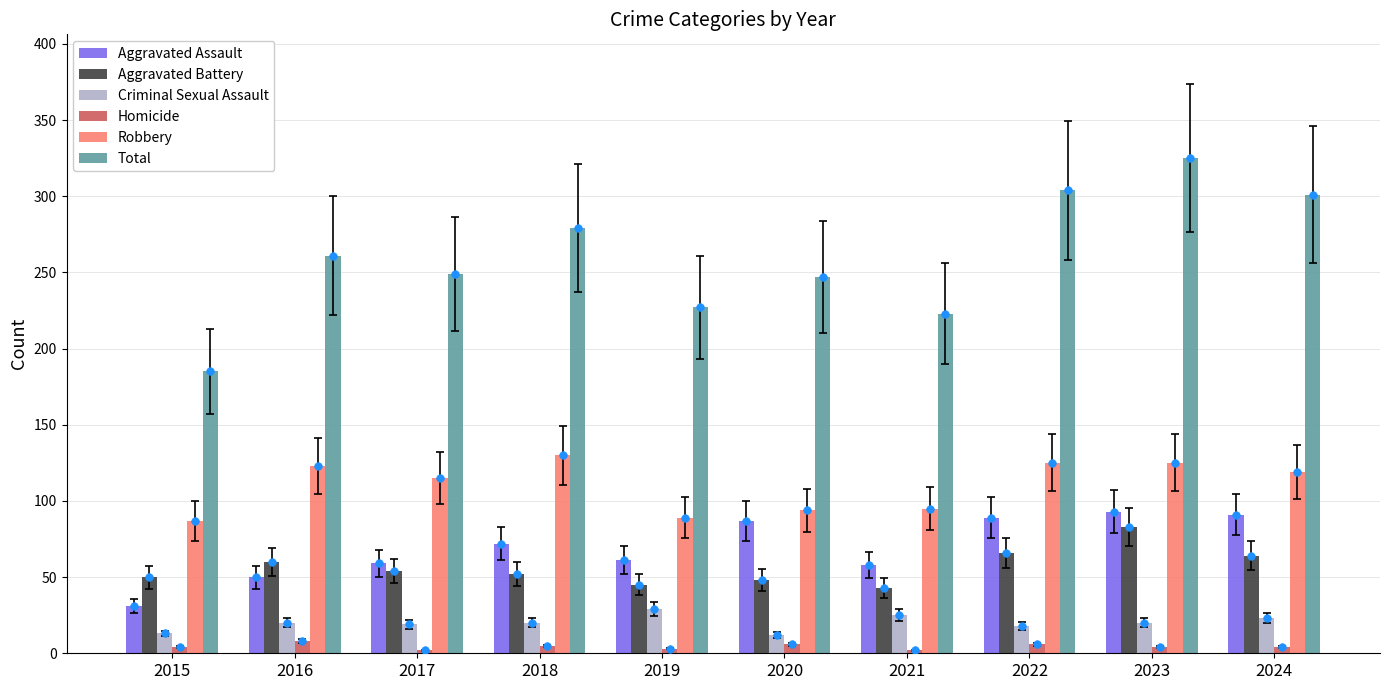

What are all the series names shown in the legend?

Aggravated Assault, Aggravated Battery, Criminal Sexual Assault, Homicide, Robbery, Total